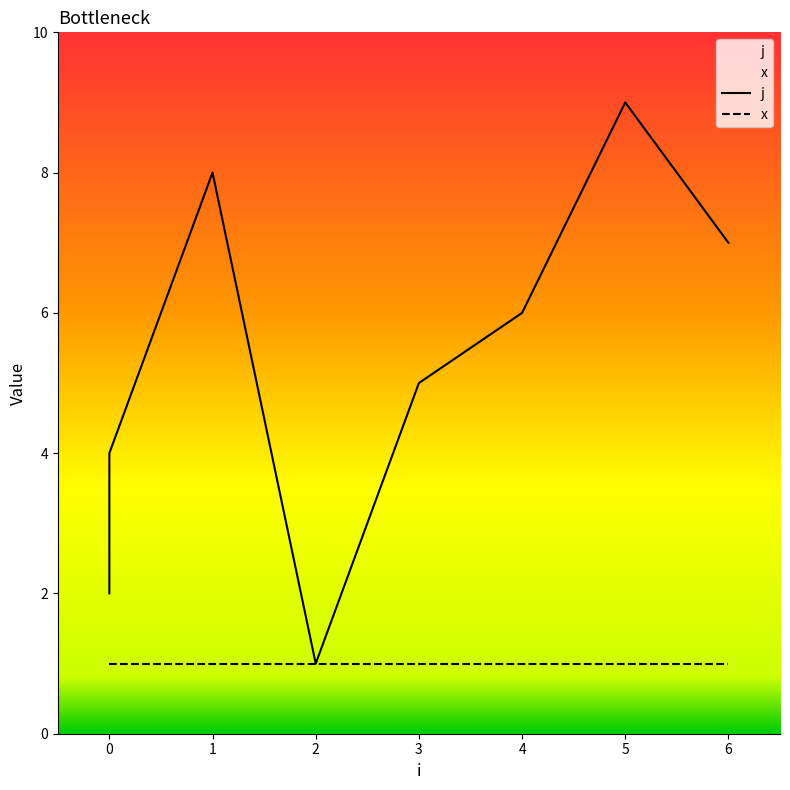

What is the approximate value at 6?

7